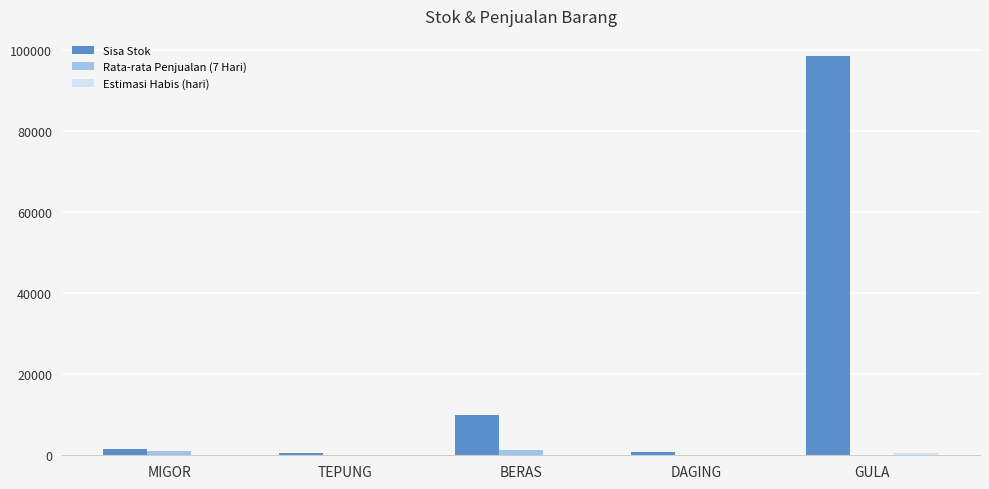

Where is Sisa Stok nearest to the value 49522?

BERAS